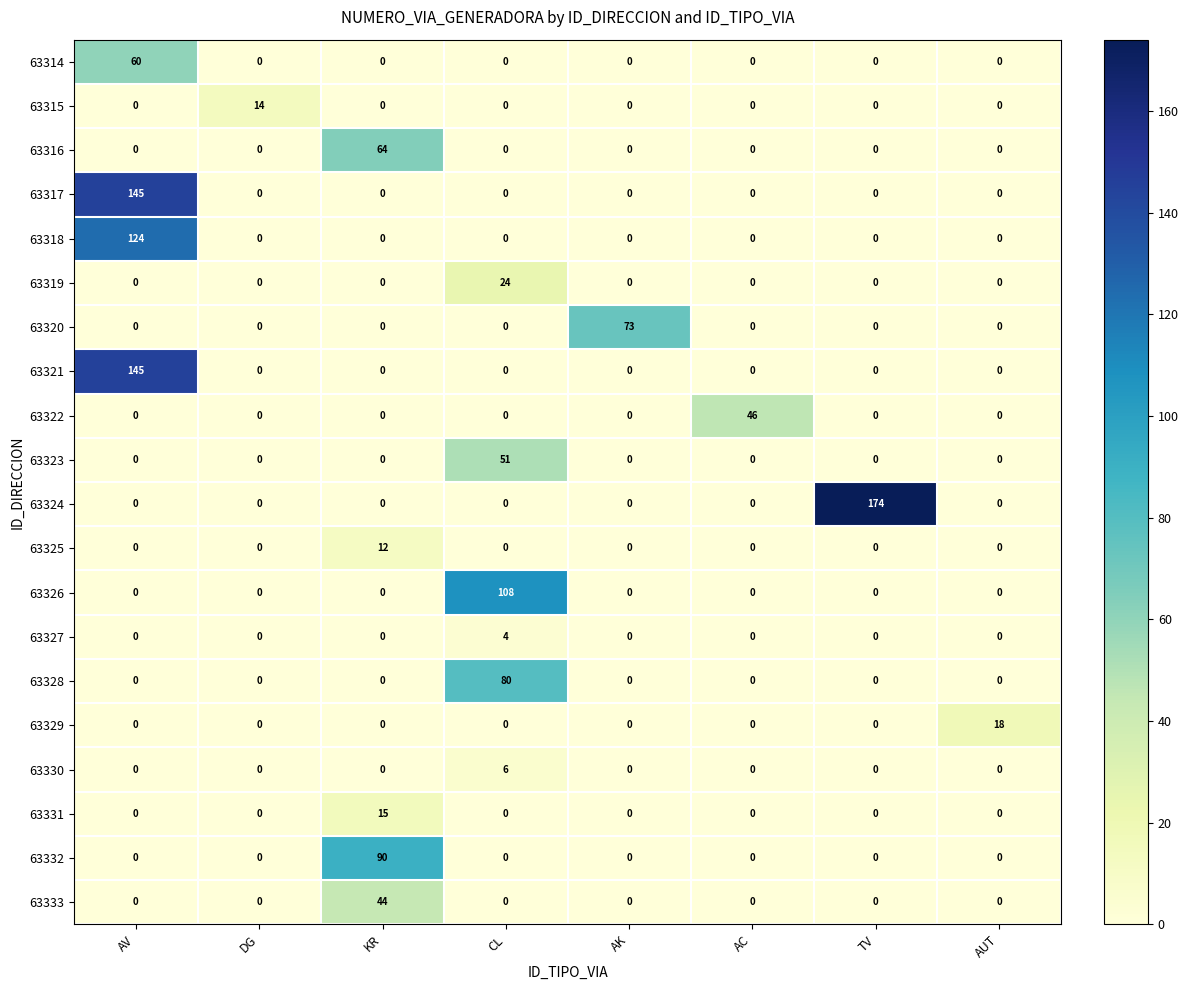

Which series has the largest total across all categories?

63324